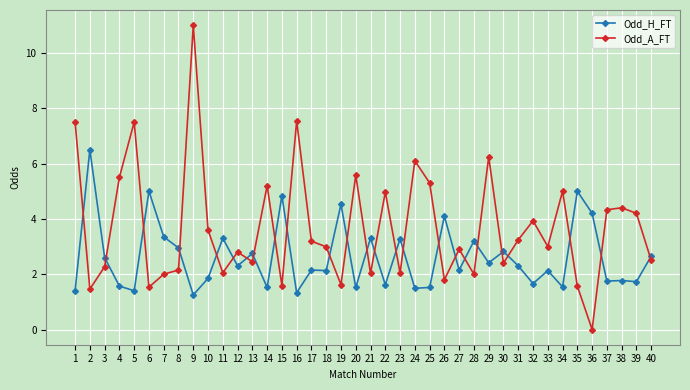

Is it true that Odd_H_FT equals 2.5 at 37?

False